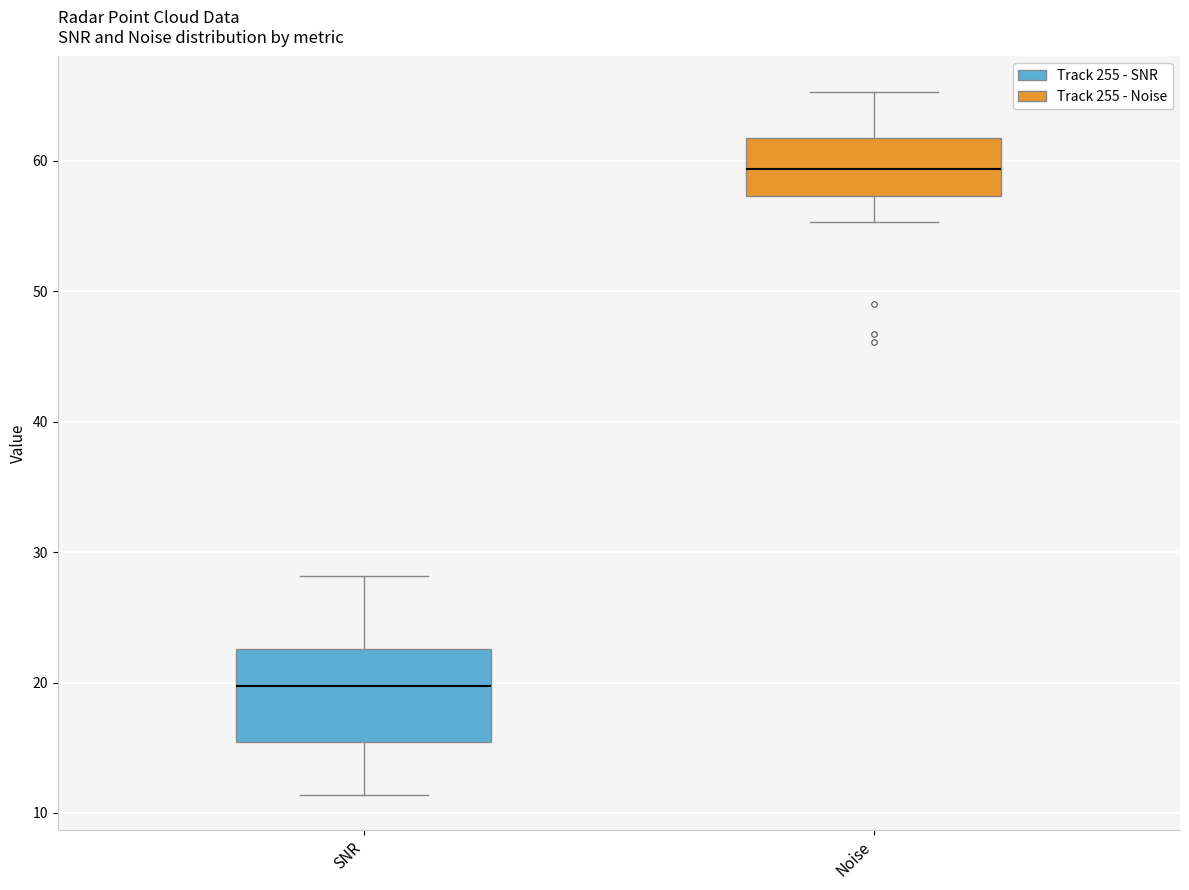

Where is the upper edge of the box for Noise on the y-axis? The values are not printed on the chart, so give them approximately, as read against the axis.

62